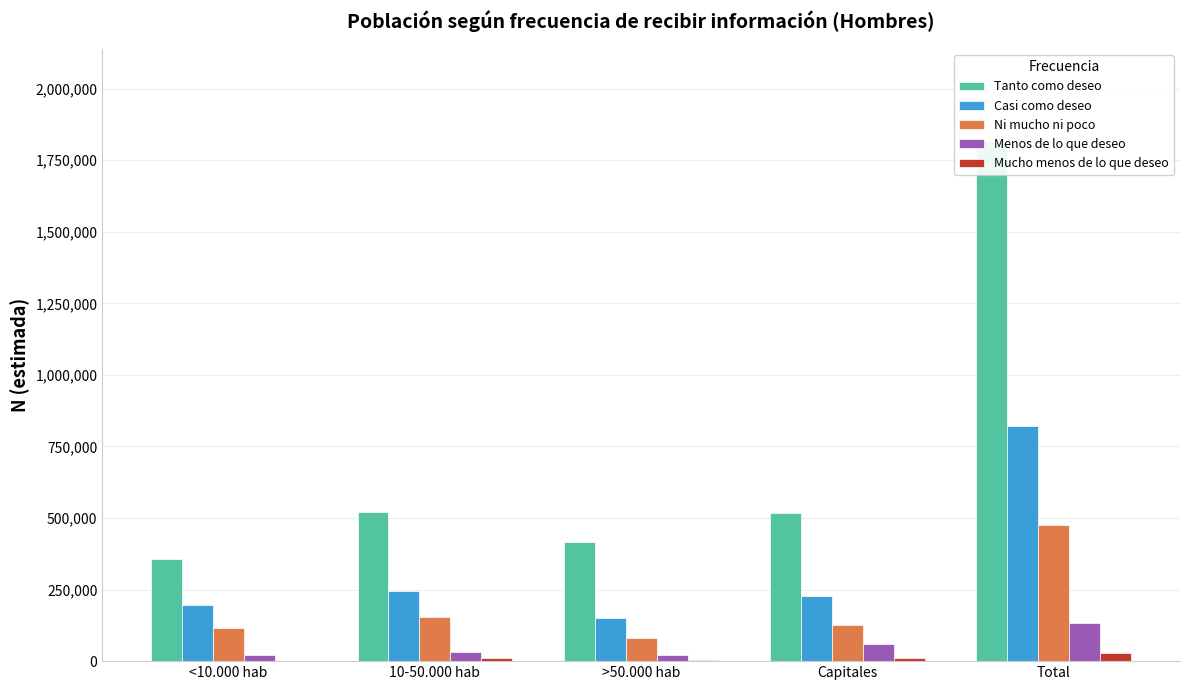

What is the total value across all series at >50.000 hab?

678509